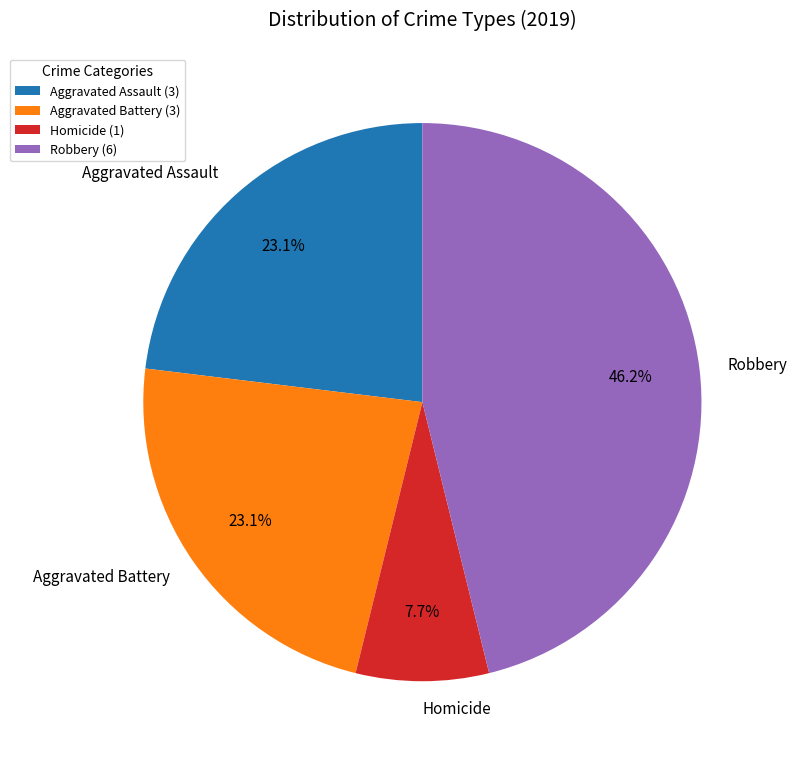

How much of the chart is everything except Aggravated Assault?

76.9%